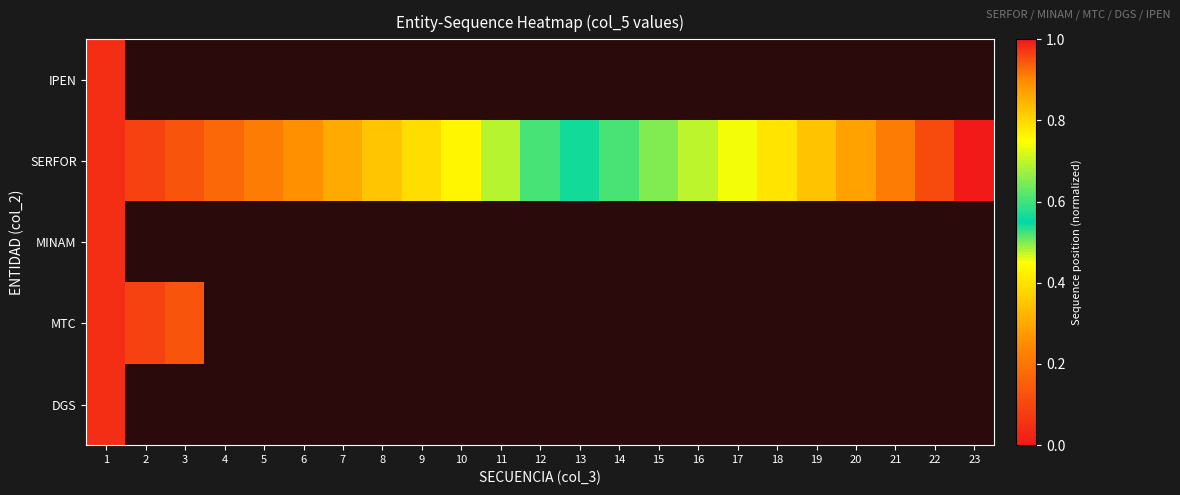

At 20, list the series in order from smallest to largest.

IPEN, MINAM, MTC, DGS, SERFOR